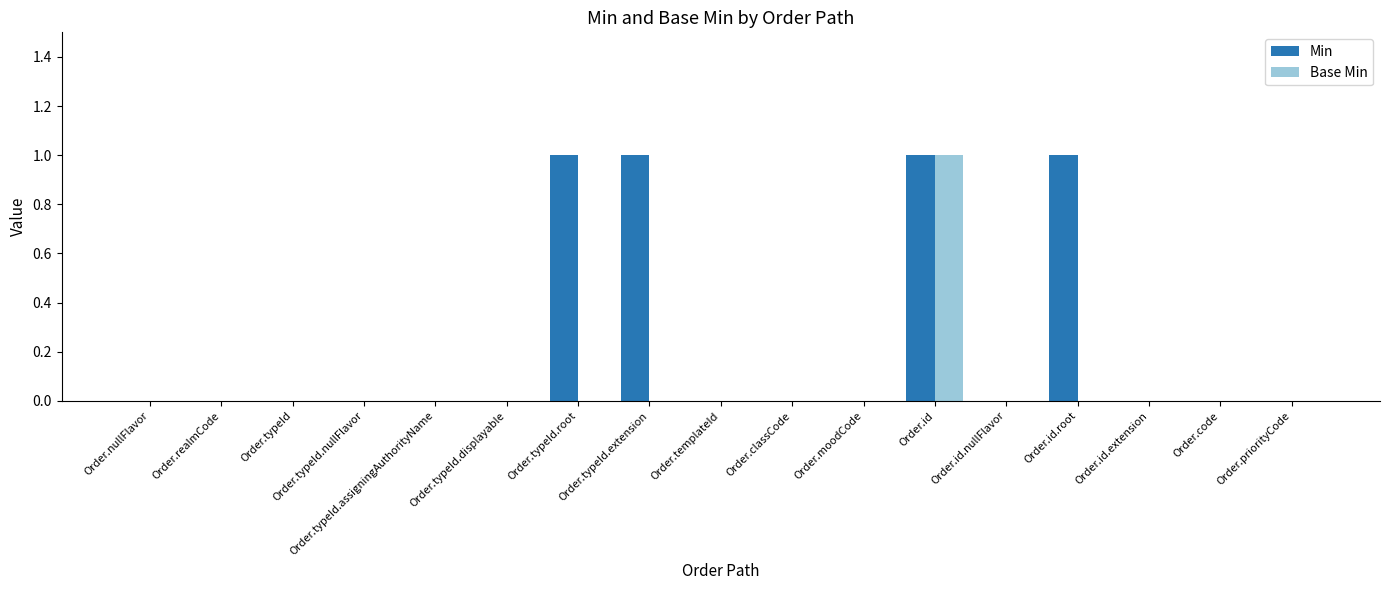

What is the sum of all Min values?

4